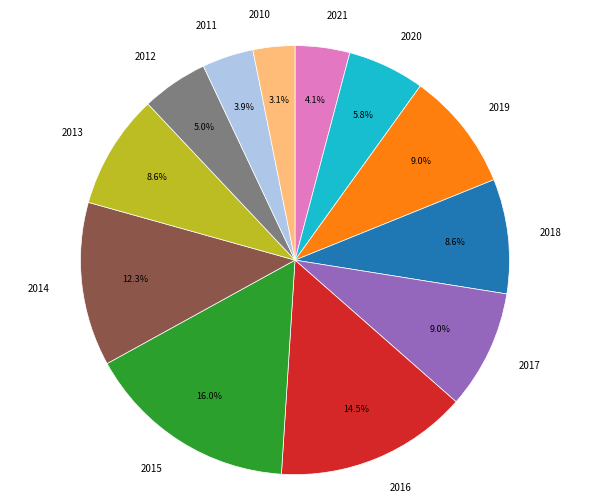

Between 2014 and 2020, which is larger?

2014